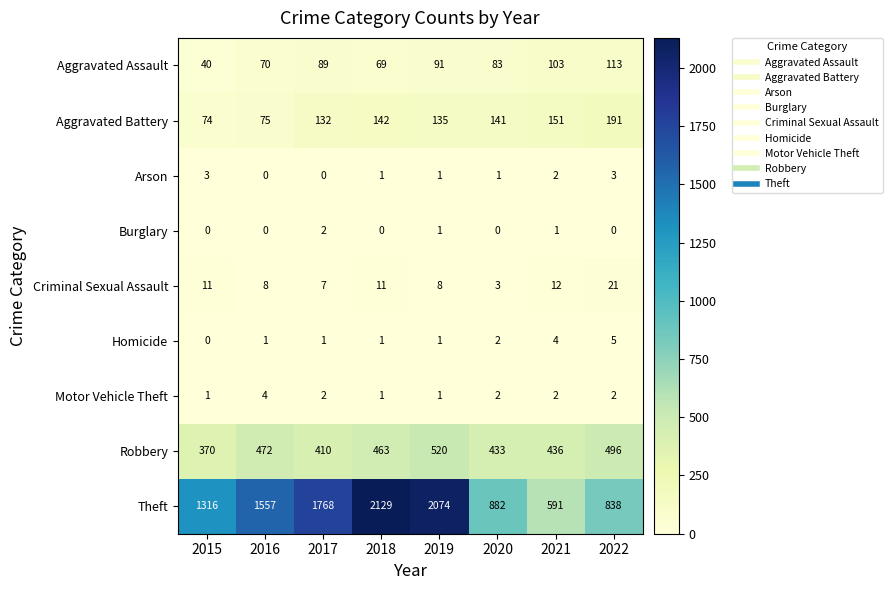

Where is Theft nearest to the value 1360?

2015